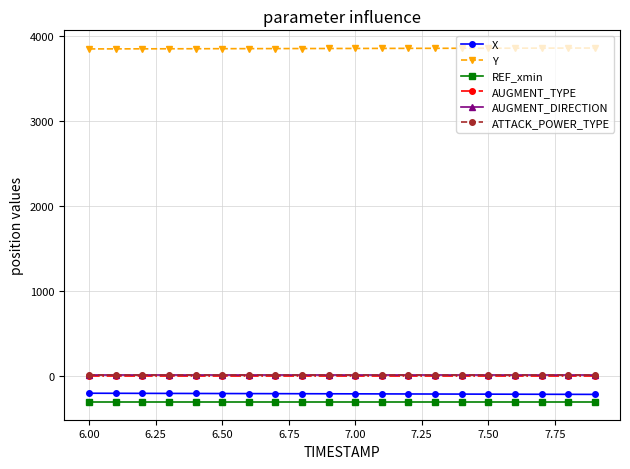

What is the maximum value shown in the chart?

3852.9